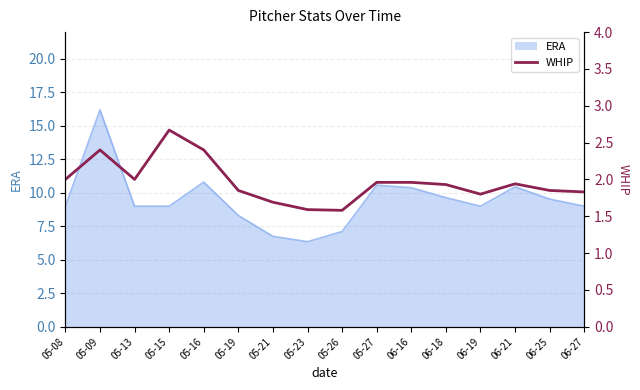

How many lines are shown in the chart?

1